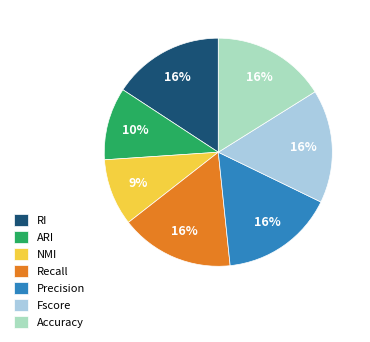

What is the smallest slice in the pie chart?

NMI